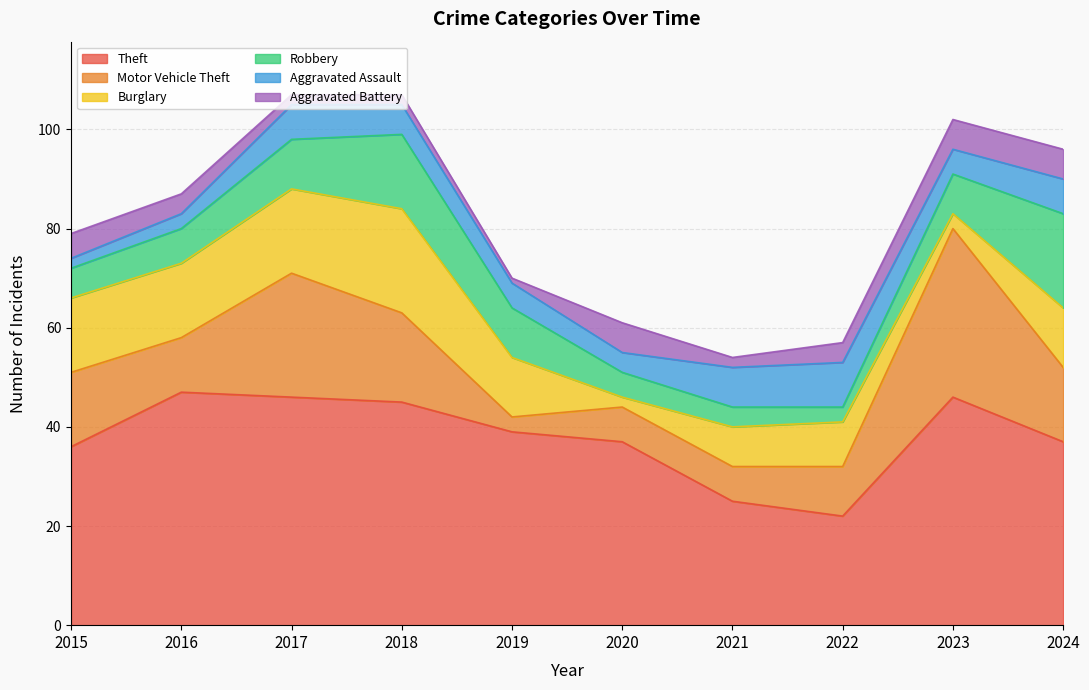

What is the minimum value shown in the chart?

1